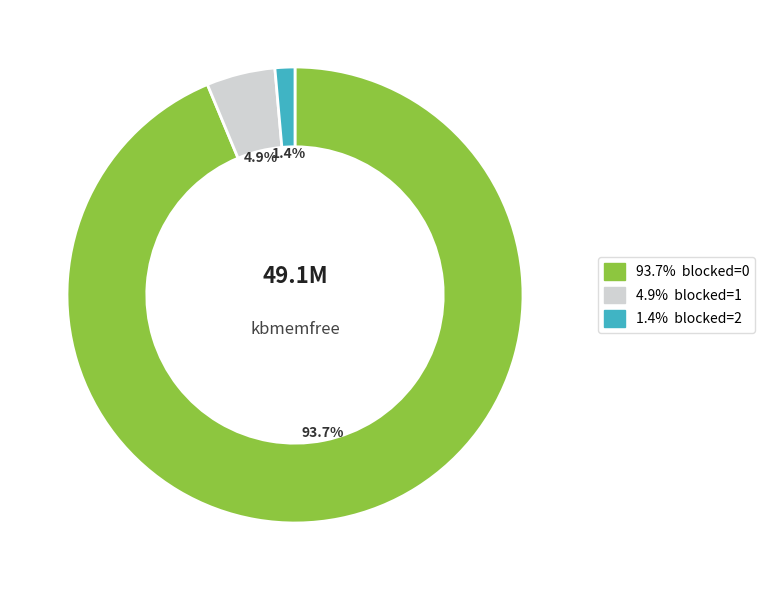

Is there any slice that represents more than half of the pie?

Yes